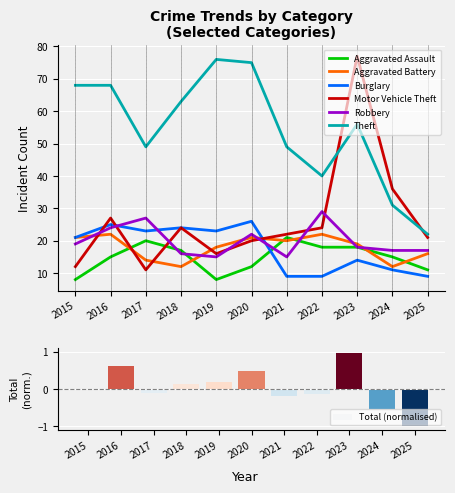

What is the highest value of the Theft series?

76